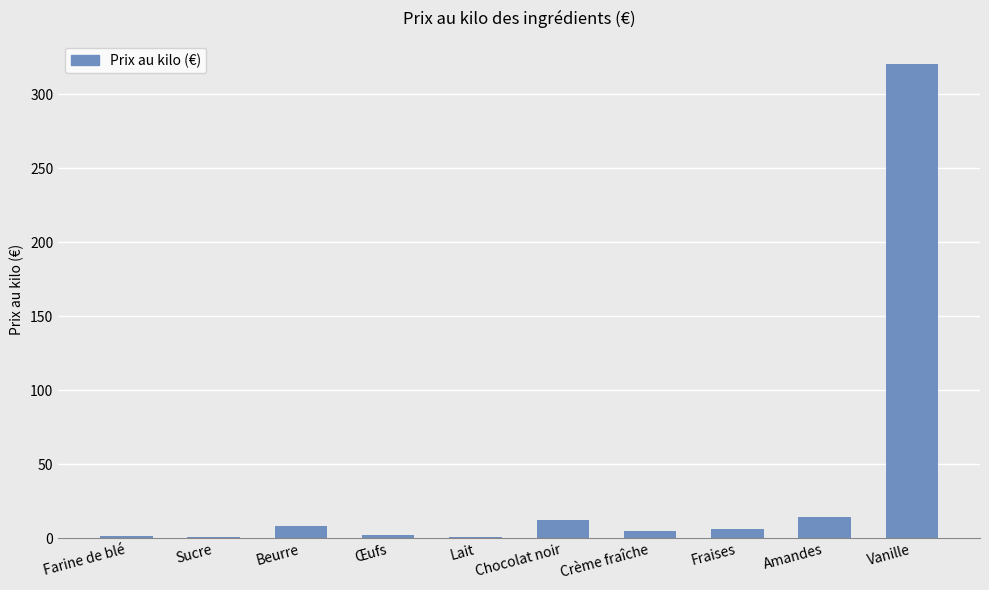

True or false: the data shows 14.0 at Amandes.

True